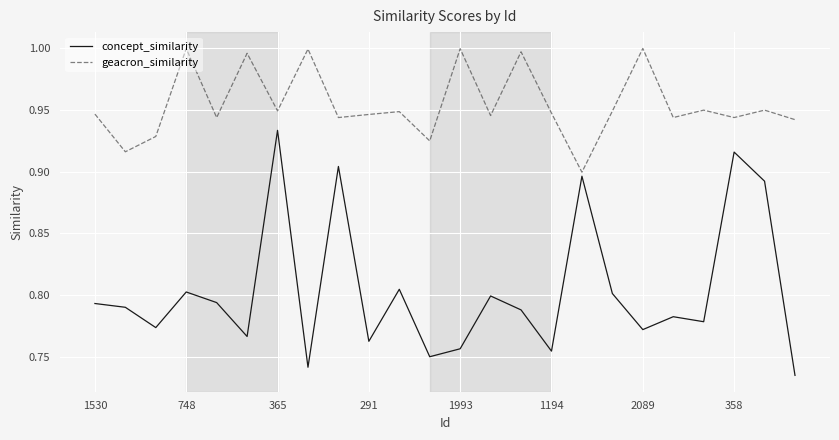

True or false: concept_similarity and geacron_similarity intersect in this chart.

False